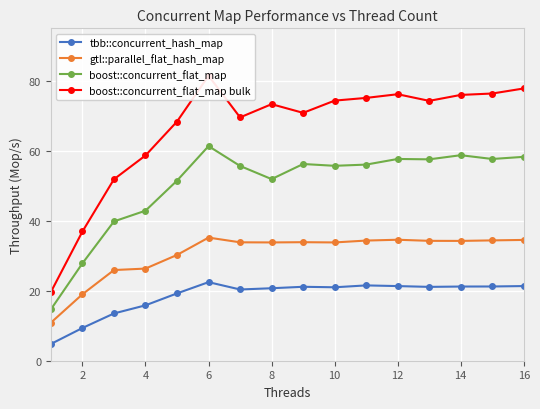

True or false: boost::concurrent_flat_map has more than 2 interior local peaks.

True